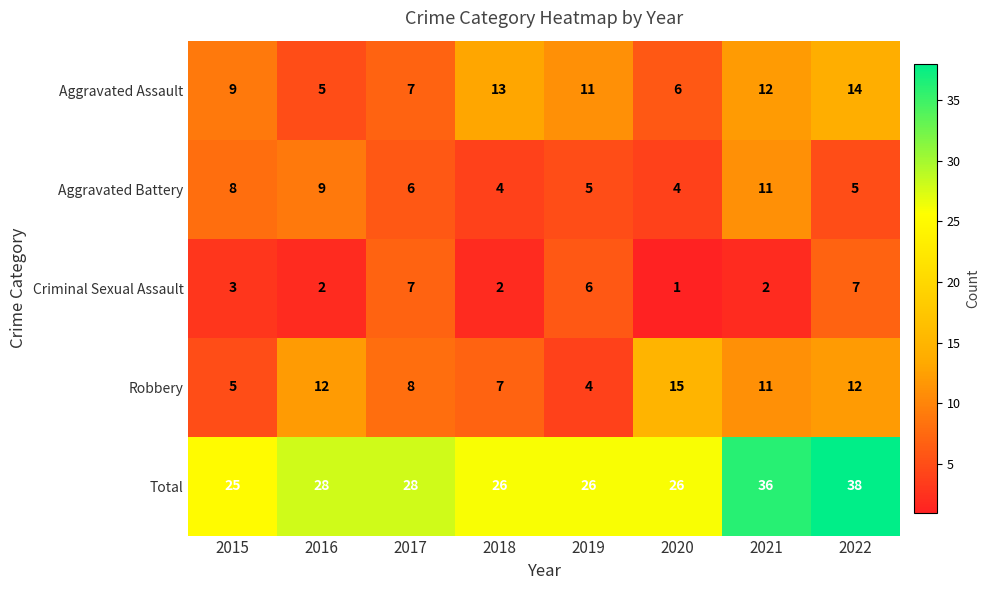

The value of Aggravated Assault at 2020 is 9. True or false?

False